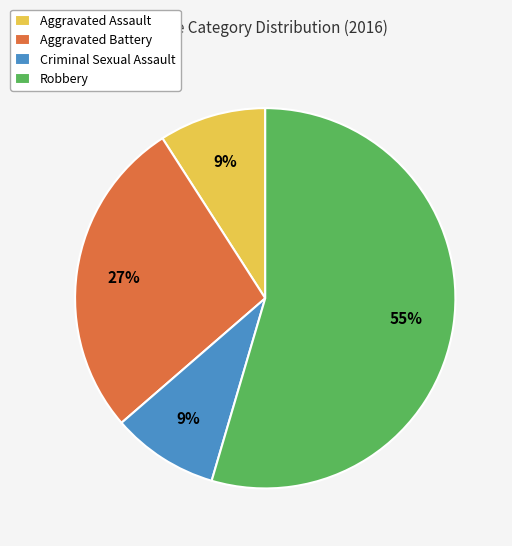

Combined, do Aggravated Assault and Aggravated Battery account for over 50%?

No